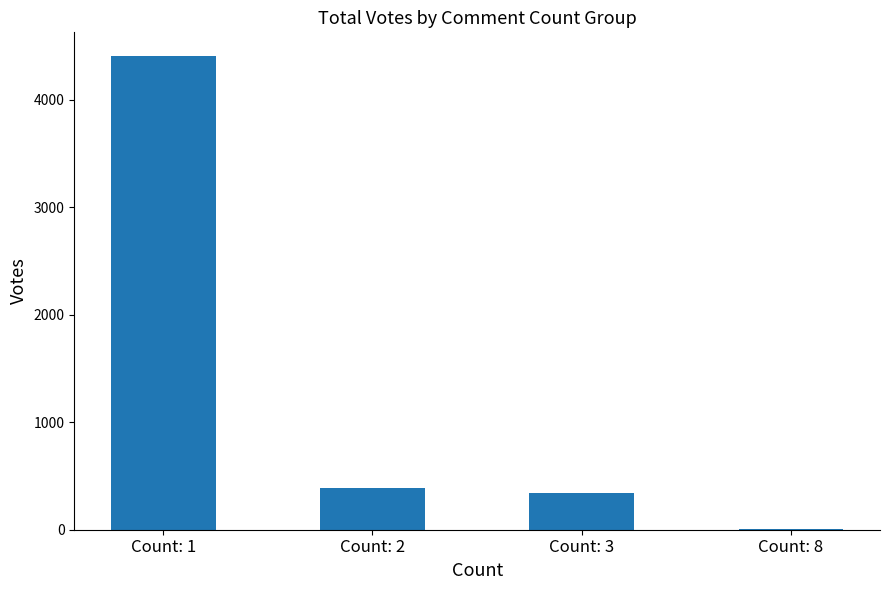

Where is the data nearest to the value 2206?

Count: 2